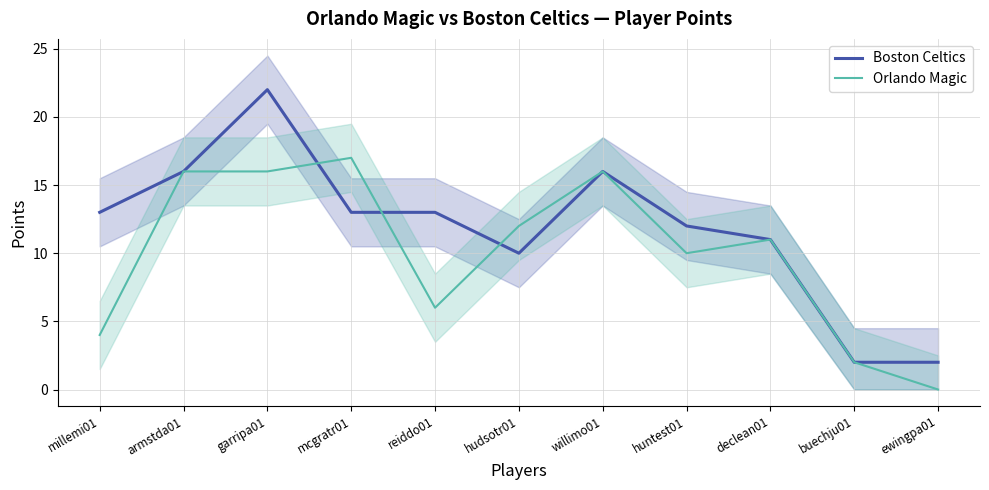

In Boston Celtics, how many points are higher than both neighbors (excluding endpoints)?

2